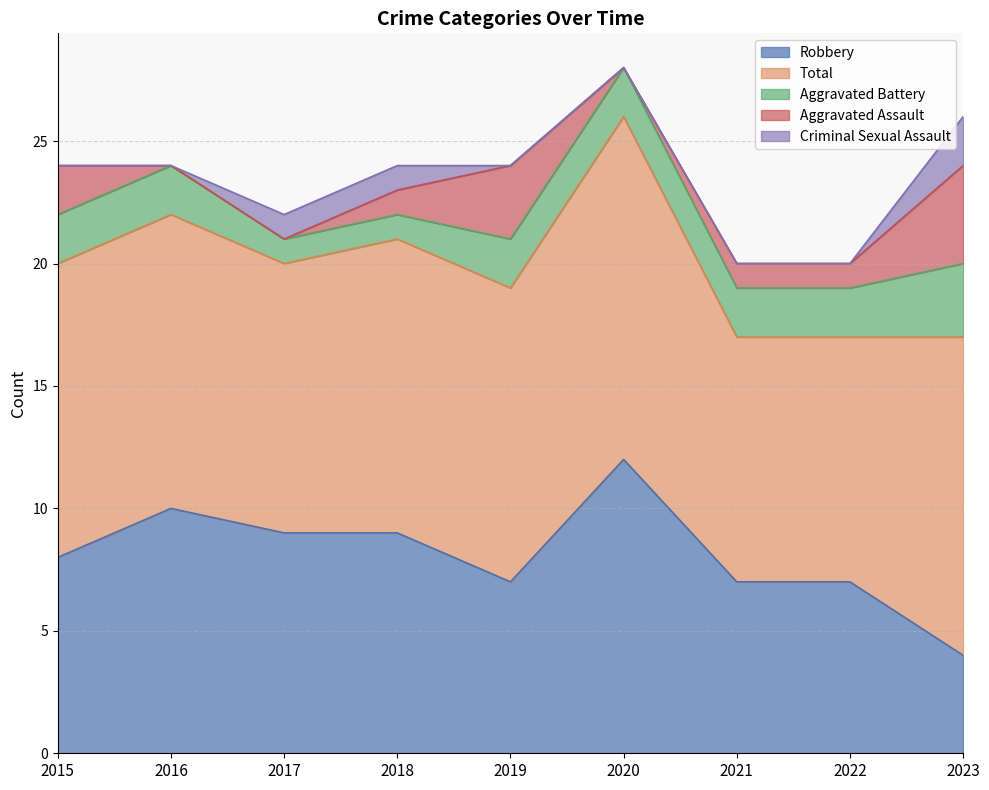

Which series has the largest total across all categories?

Total